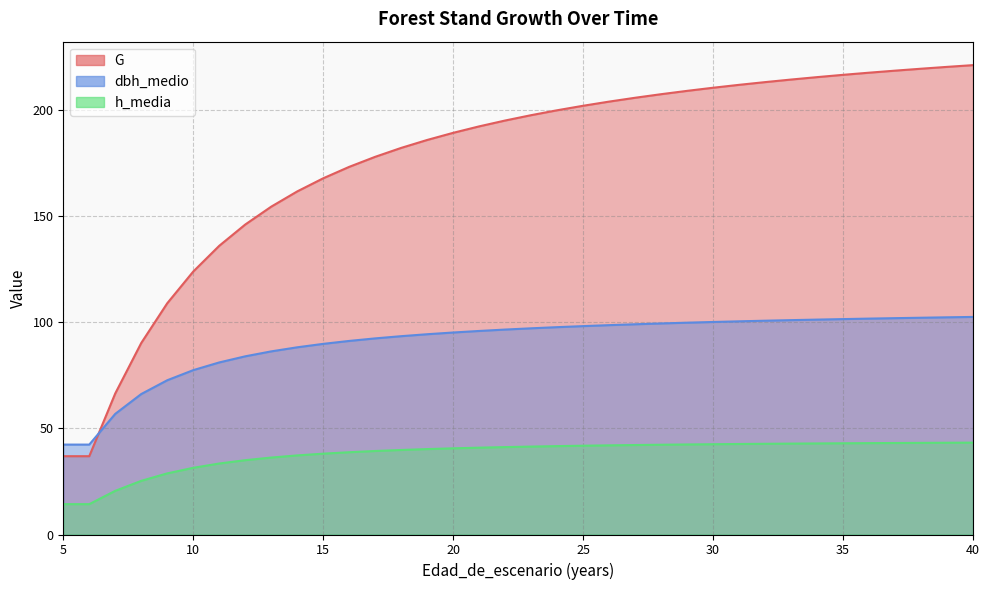

What is the maximum value for G?

221.1